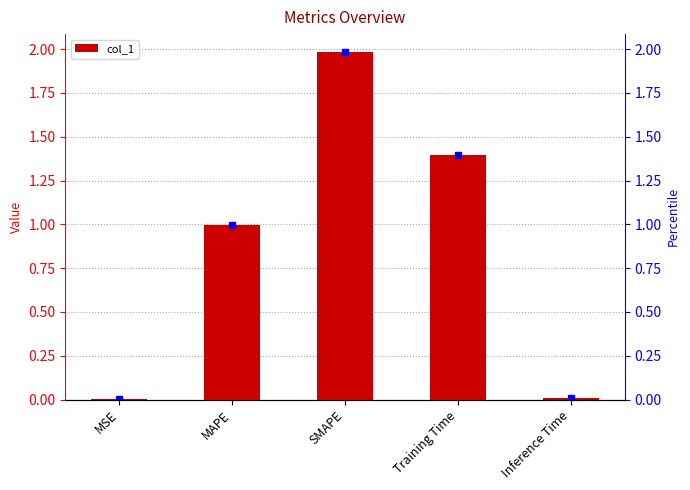

Count the number of data series in this chart.

1